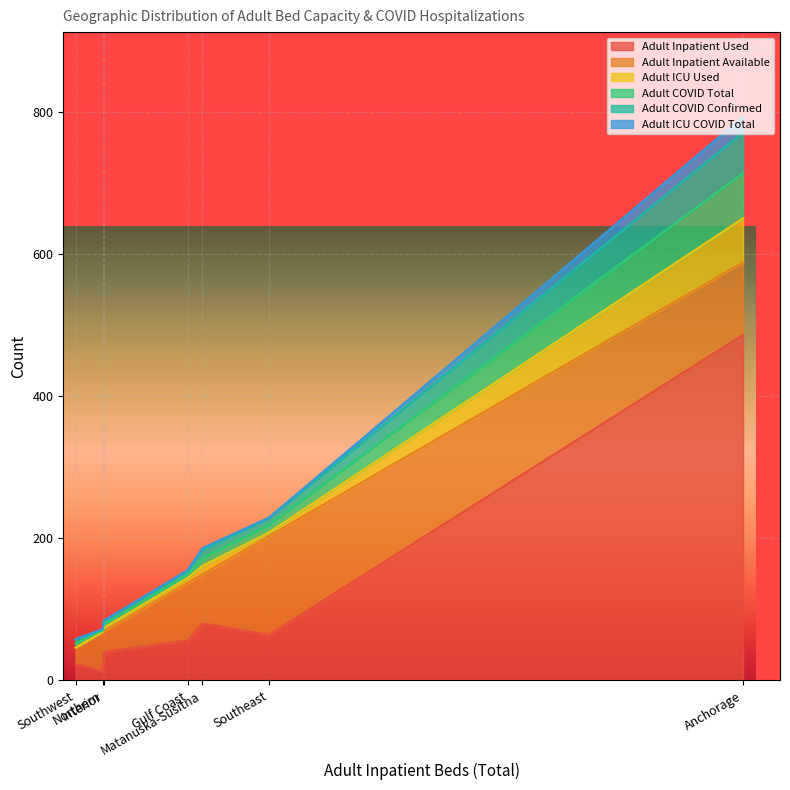

In Adult COVID Confirmed, how many points are higher than both neighbors (excluding endpoints)?

2